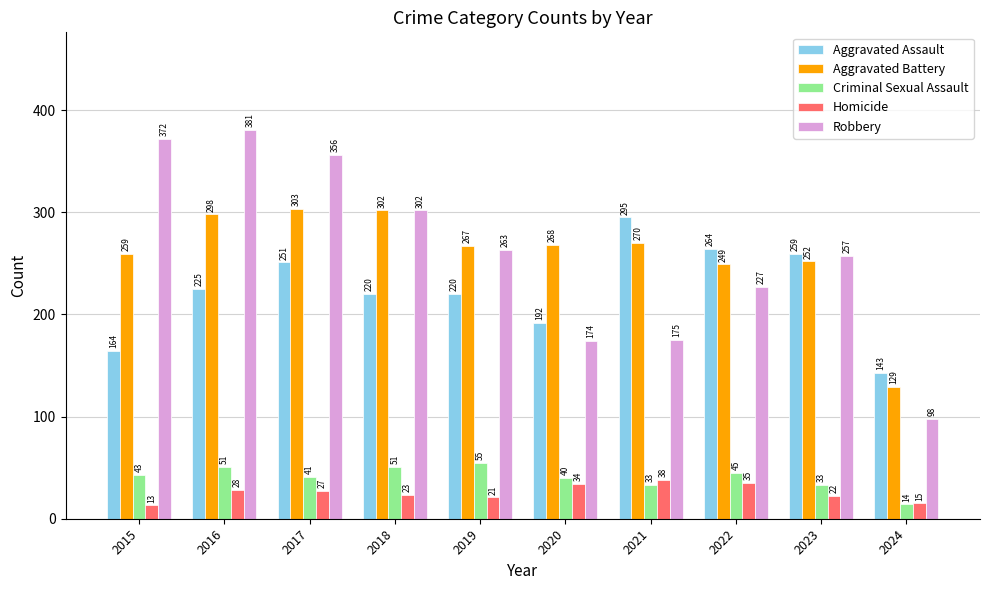

At how many categories does at least one series exceed 249?

9